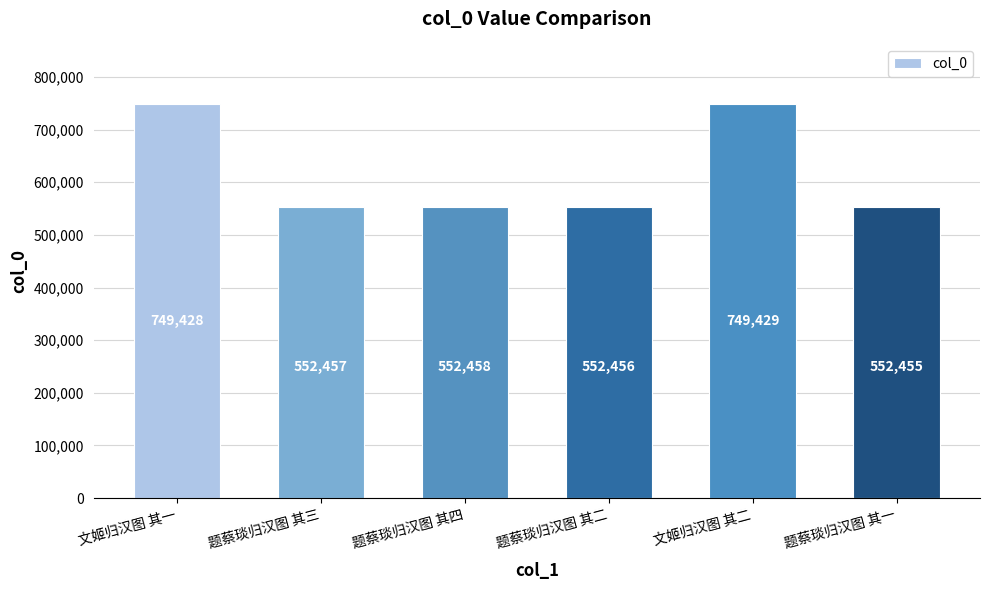

What is the label of the 4th bar from the left?

题蔡琰归汉图 其二